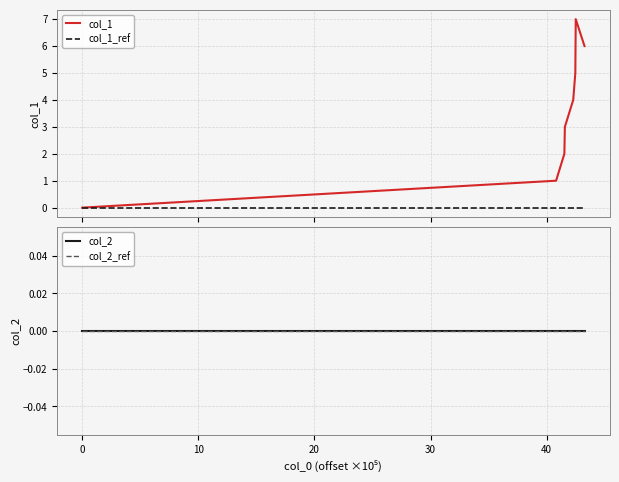

How many series are shown in this chart?

4